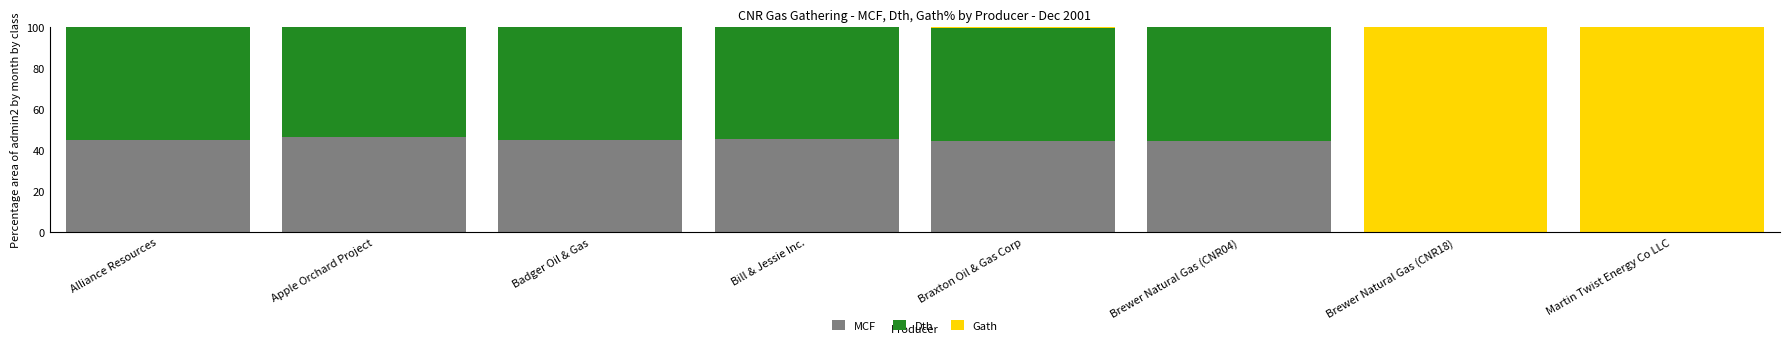

The value of MCF at Braxton Oil & Gas Corp is 11.1. True or false?

False